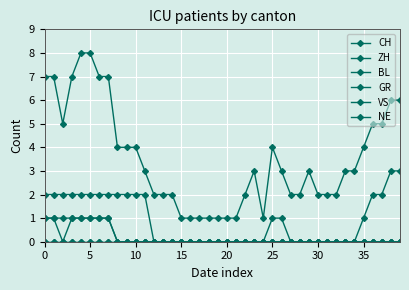

True or false: GR and CH intersect in this chart.

False